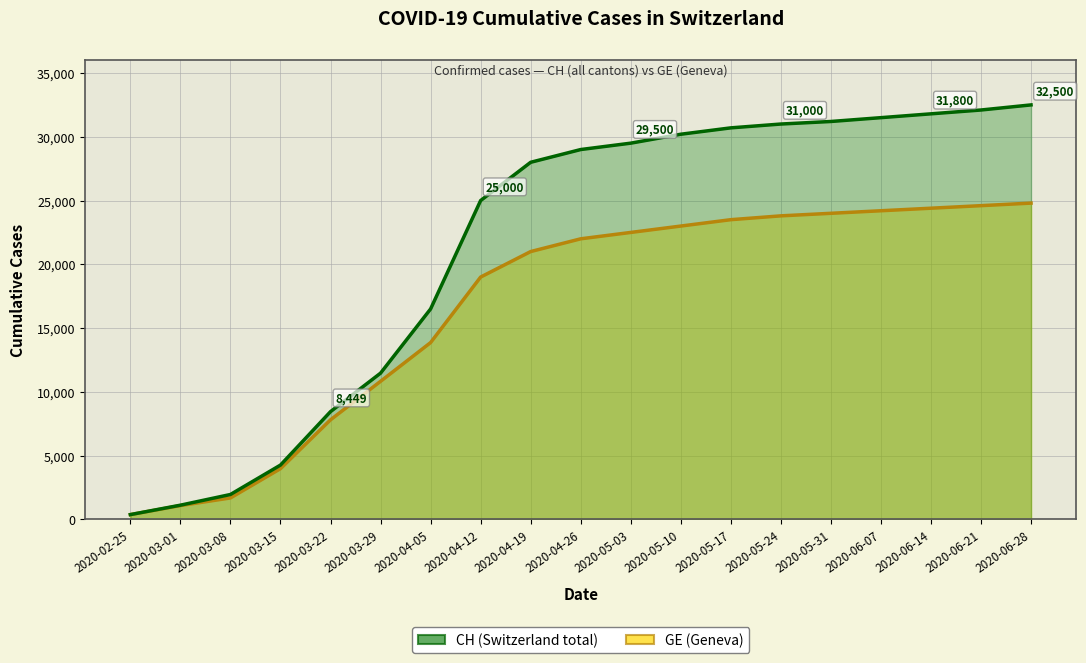

Rank the series by their maximum value, from lowest to highest.

GE, CH